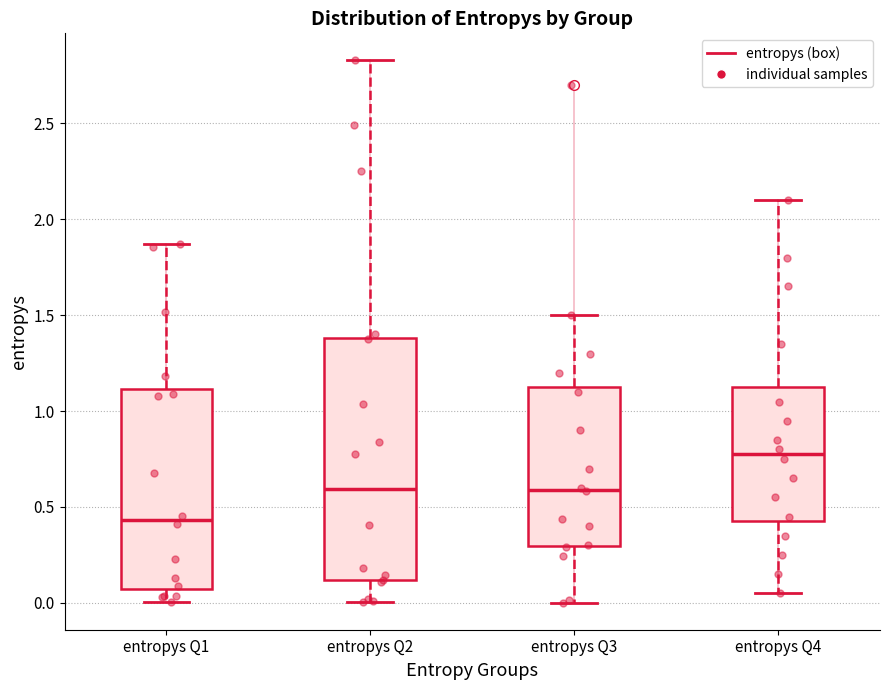

Reading left to right, transcribe this box plot: for each box, give where its median line is, the range the box spans, and where its two whiskers end, as read against the y-axis. The values are not printed on the chart, so give them approximately, as read against the axis.

entropys Q1: median 0.45, box 0.05 to 1.10, whiskers 0.00 to 1.85
entropys Q2: median 0.60, box 0.10 to 1.40, whiskers 0.00 to 2.85
entropys Q3: median 0.60, box 0.30 to 1.15, whiskers 0.00 to 1.50
entropys Q4: median 0.80, box 0.45 to 1.15, whiskers 0.05 to 2.10